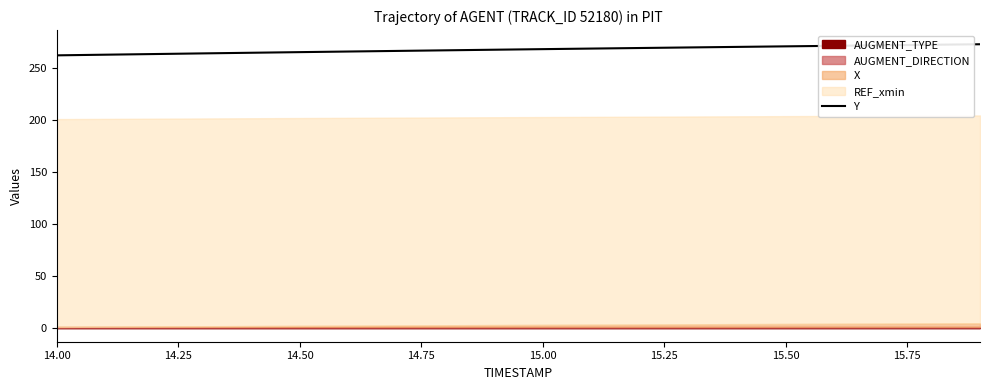

The value of Y at 14.00 is 420.4. True or false?

False